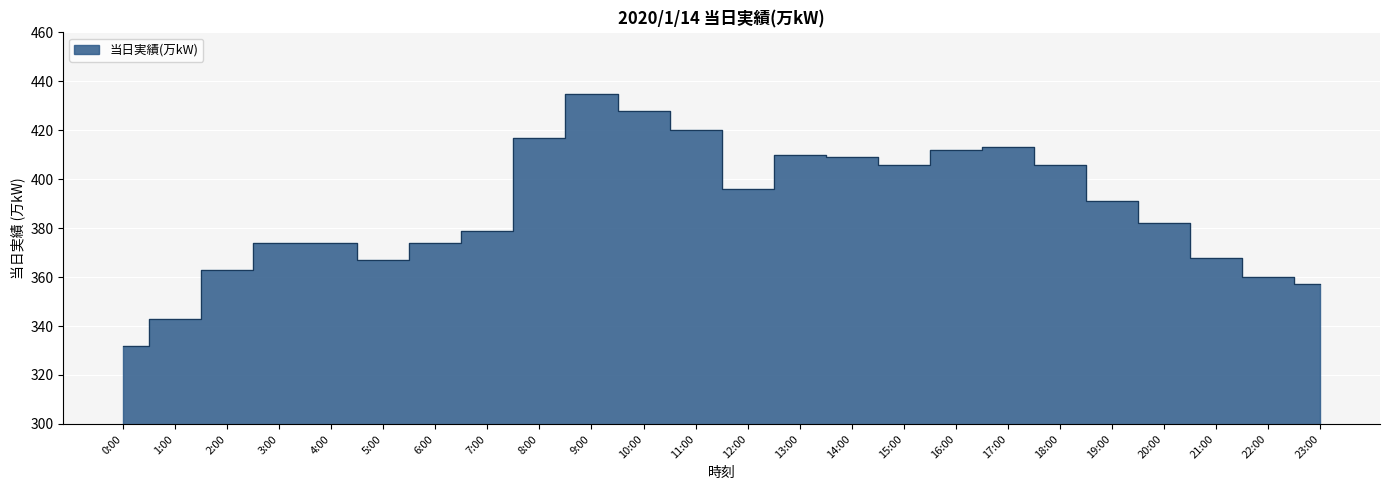

Which label corresponds to the smallest value in the chart?

0:00